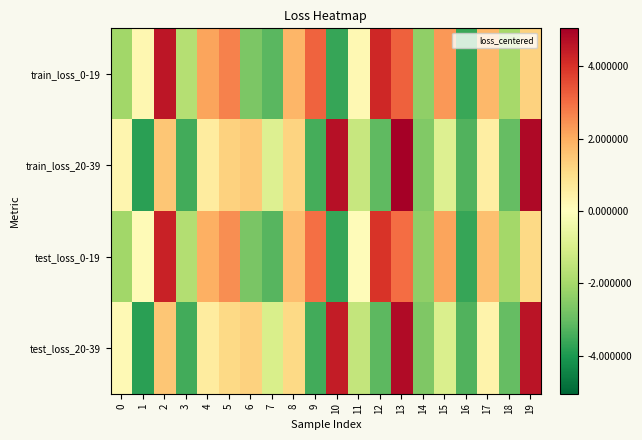

Rank the series by their maximum value, from lowest to highest.

test_loss_0-19, train_loss_0-19, test_loss_20-39, train_loss_20-39